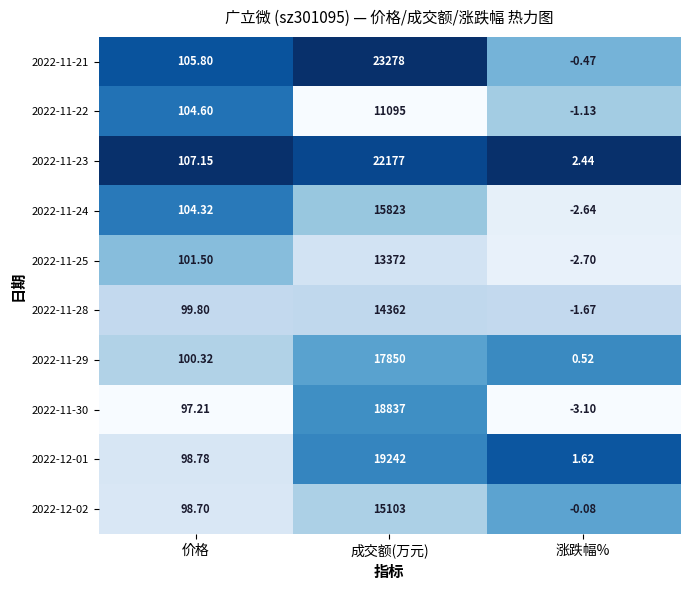

List the labels in order of 2022-11-25 value, largest first.

成交额(万元), 价格, 涨跌幅%